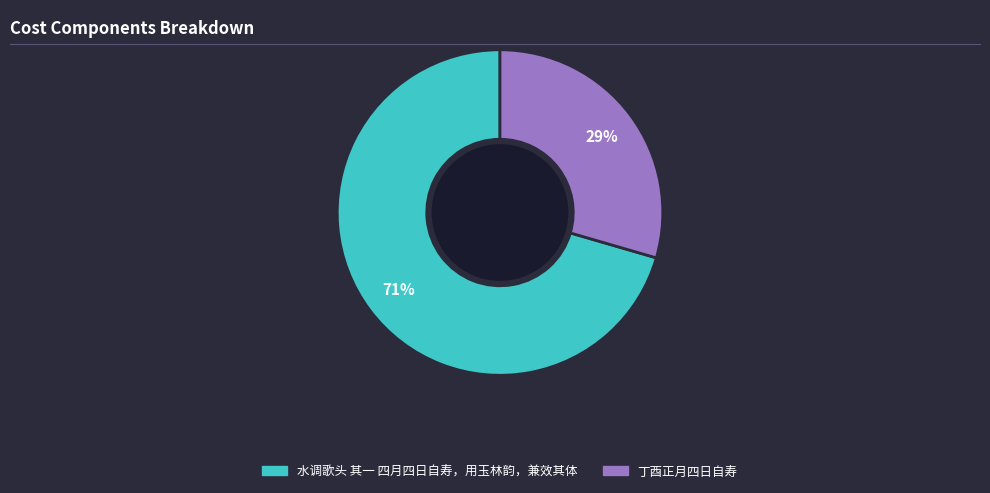

The 丁酉正月四日自寿 slice represents 21% of the pie. True or false?

False